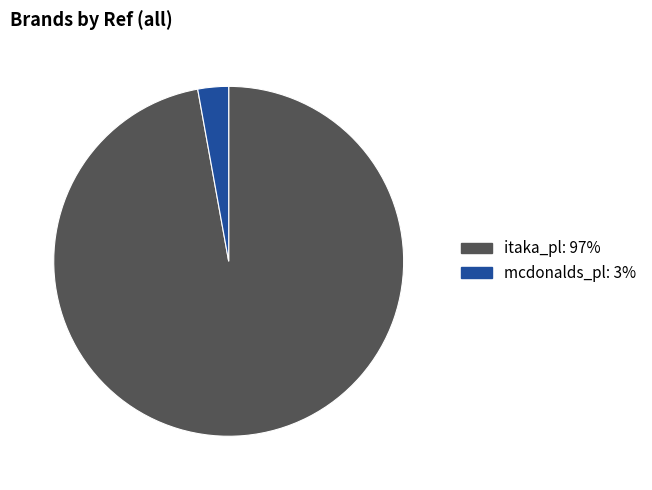

Which has a higher value, itaka_pl or mcdonalds_pl?

itaka_pl